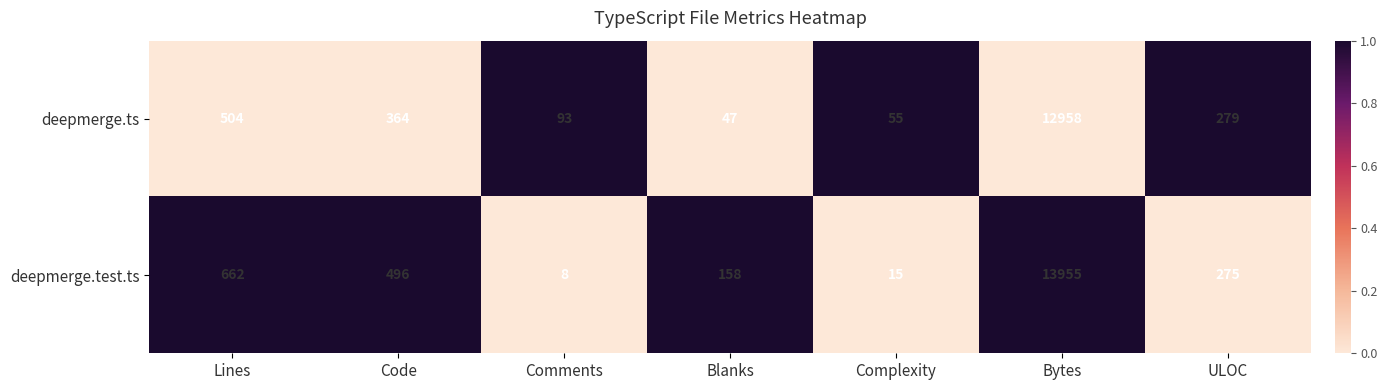

Which series has the largest range (max minus min)?

deepmerge.test.ts